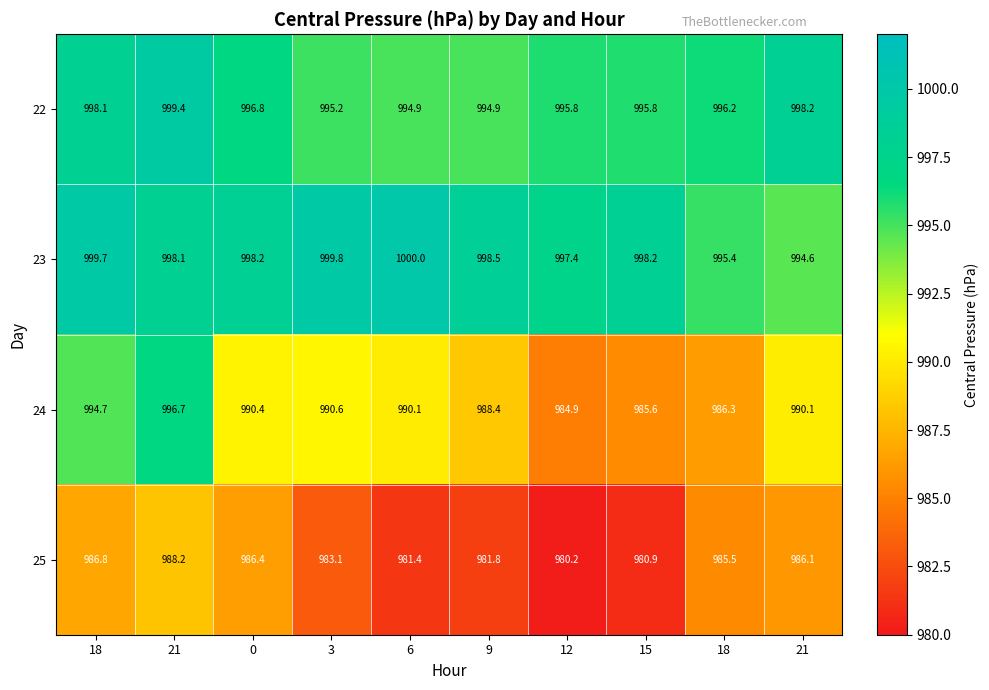

At which category is the sum across all series the highest?

21